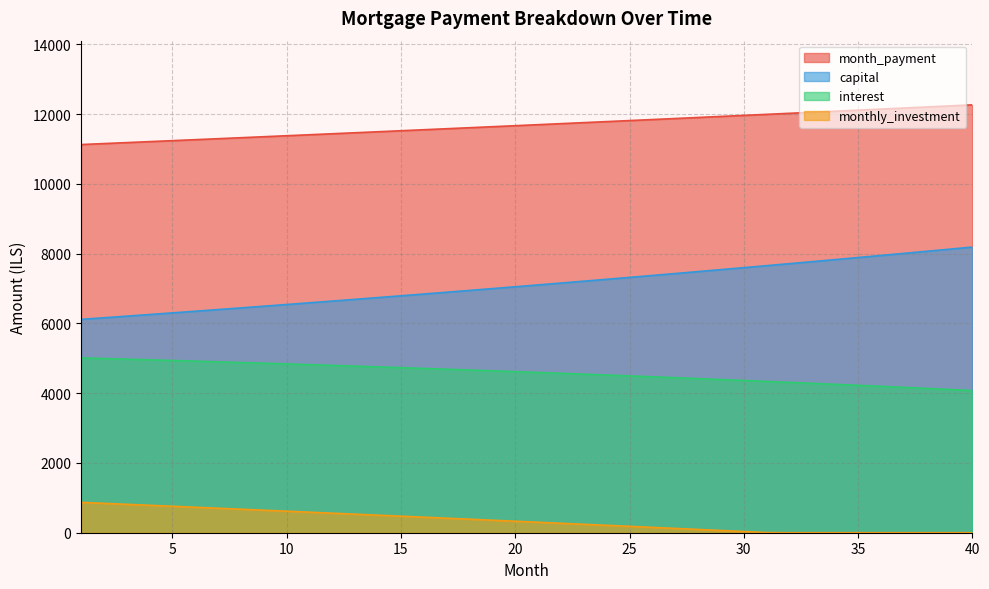

True or false: monthly_investment has a value of -395.6 at 37.

False